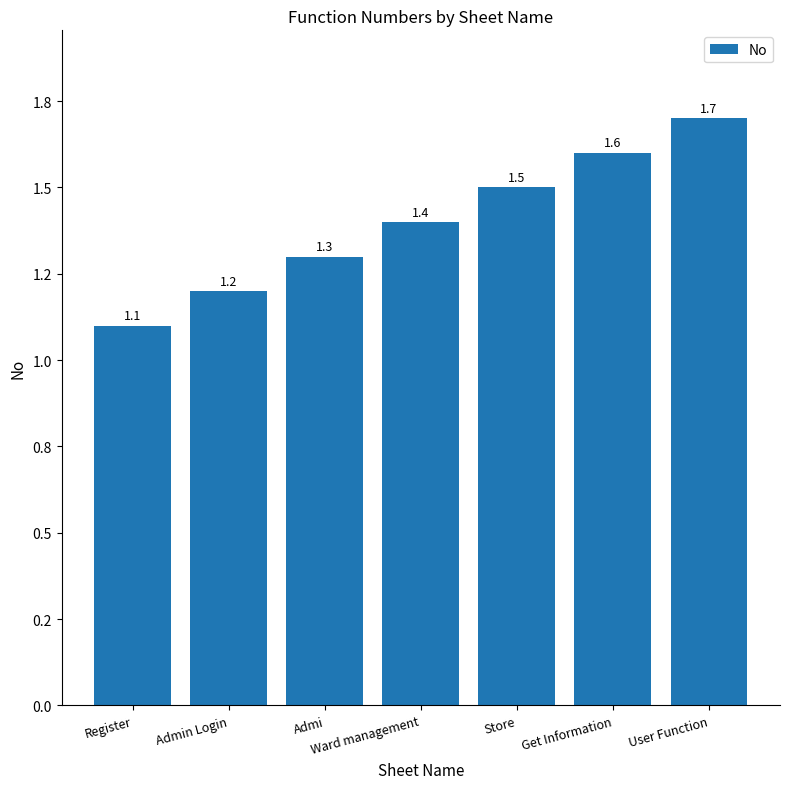

Are the bars horizontal?

No